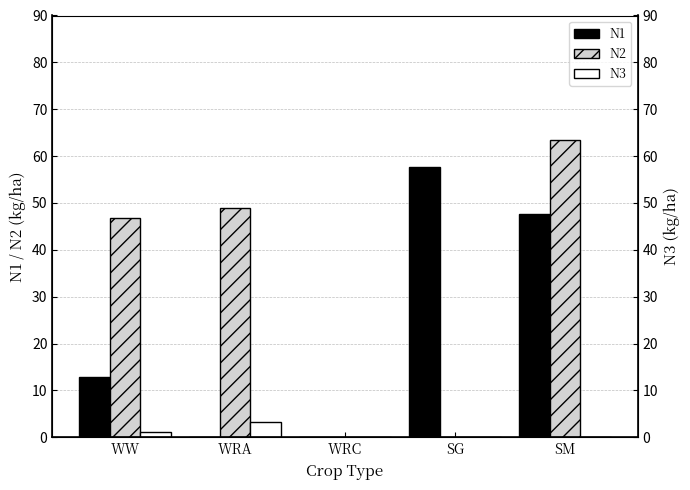

How many bars are there in each group?

3